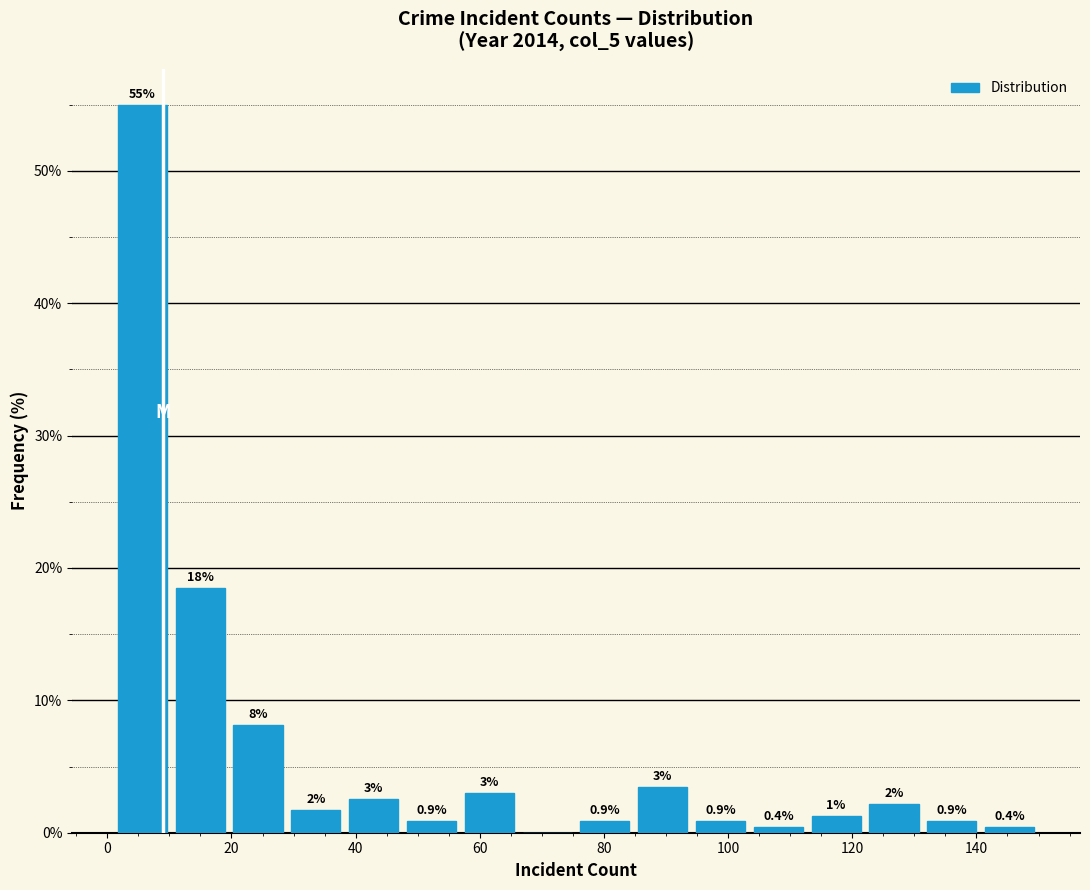

Over which range of the x-axis is the bar tallest?

2 to 10